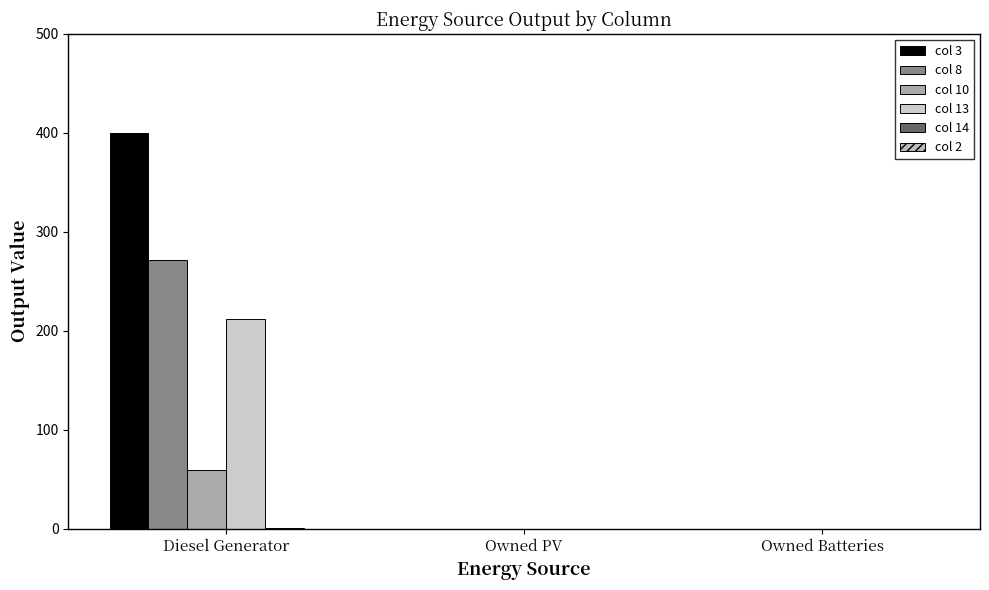

Which category has the highest value in the col 13 series?

Diesel Generator